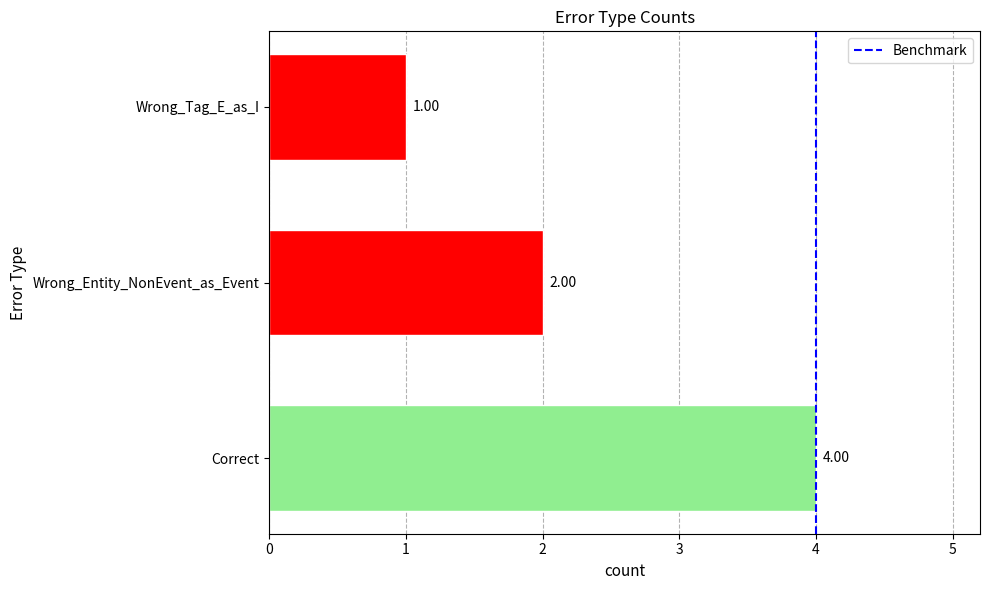

Count the number of data series in this chart.

1